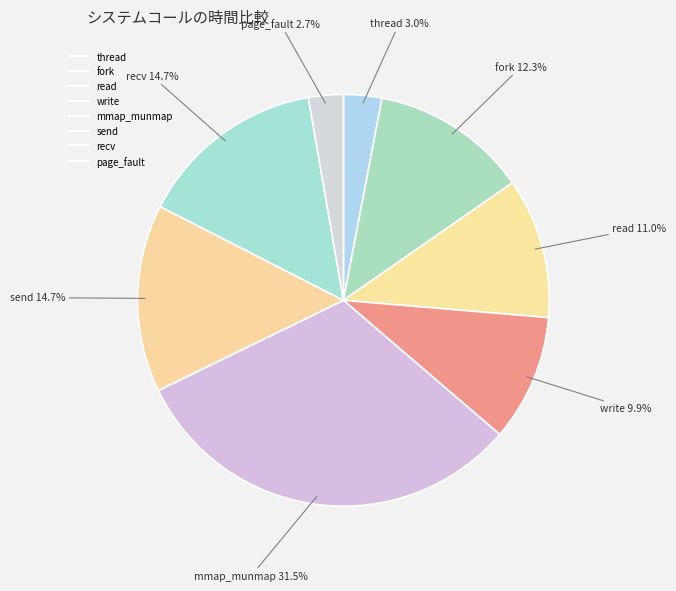

Rank the categories by value from lowest to highest.

page_fault, thread, write, read, fork, send, recv, mmap_munmap